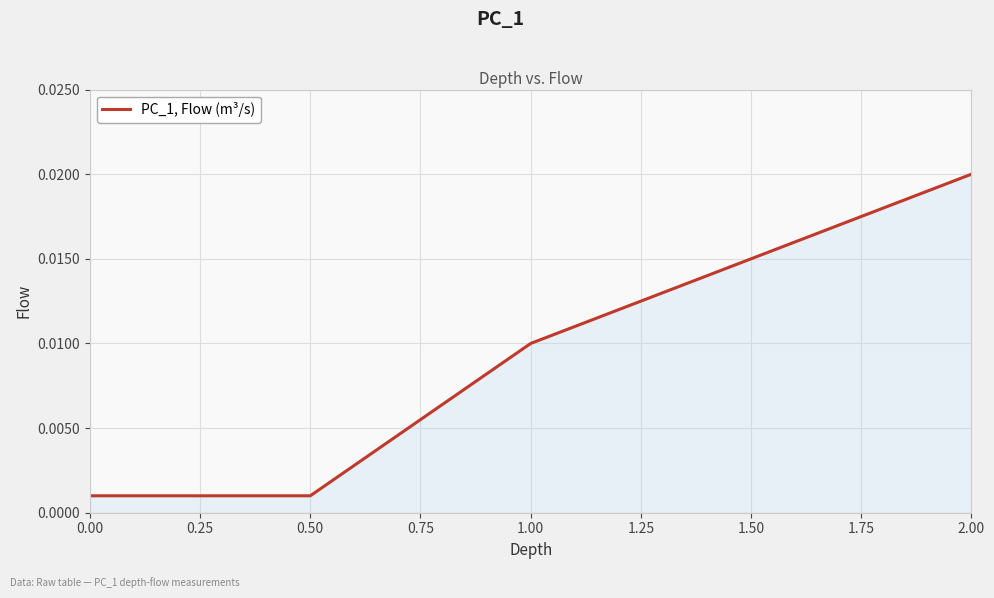

Between 2.00 and 1.50, which is larger?

2.00